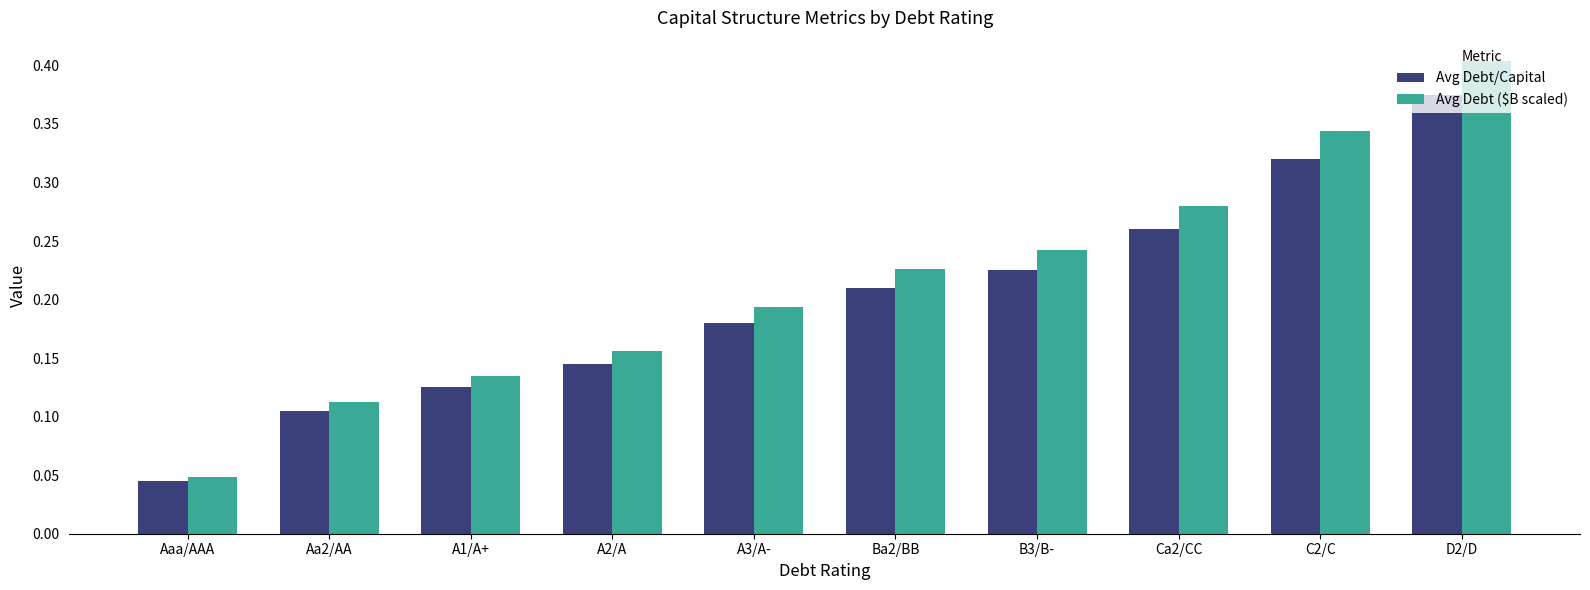

Are the bars grouped side by side (vs. stacked)?

Yes